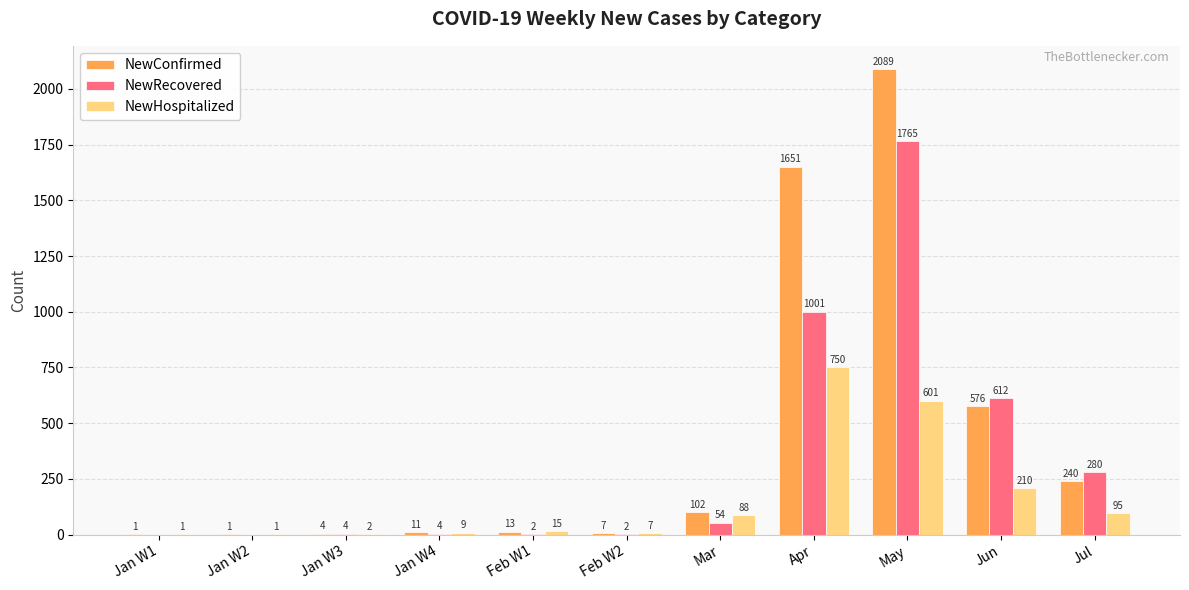

Which category has the highest value in the NewConfirmed series?

May